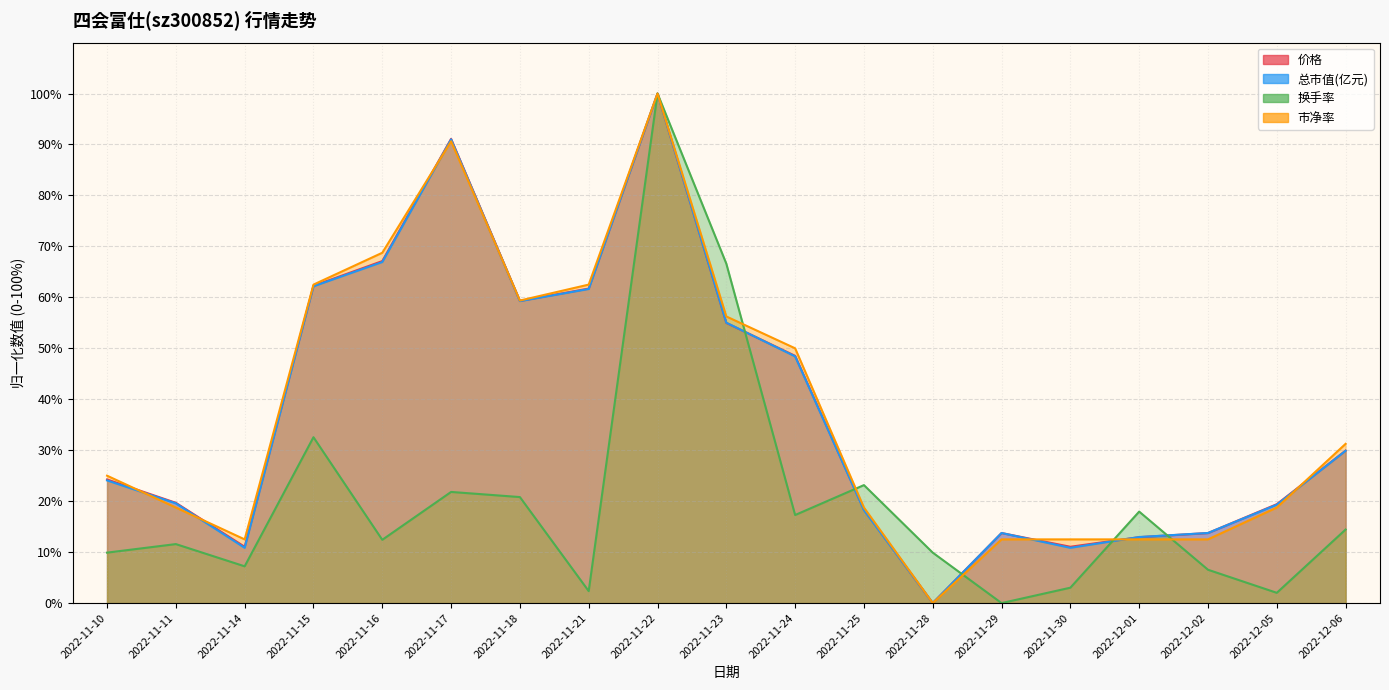

What is the total value across all series at 2022-12-02?

46.5